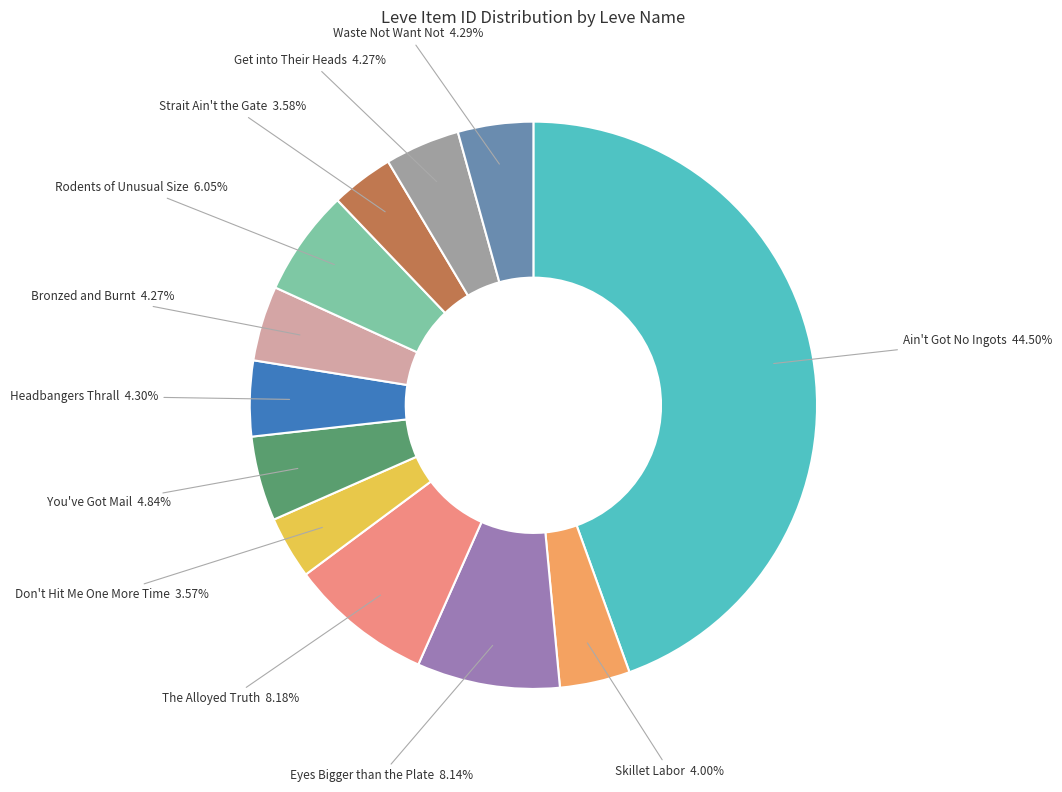

Do Rodents of Unusual Size and The Alloyed Truth together represent more than half of the pie?

No